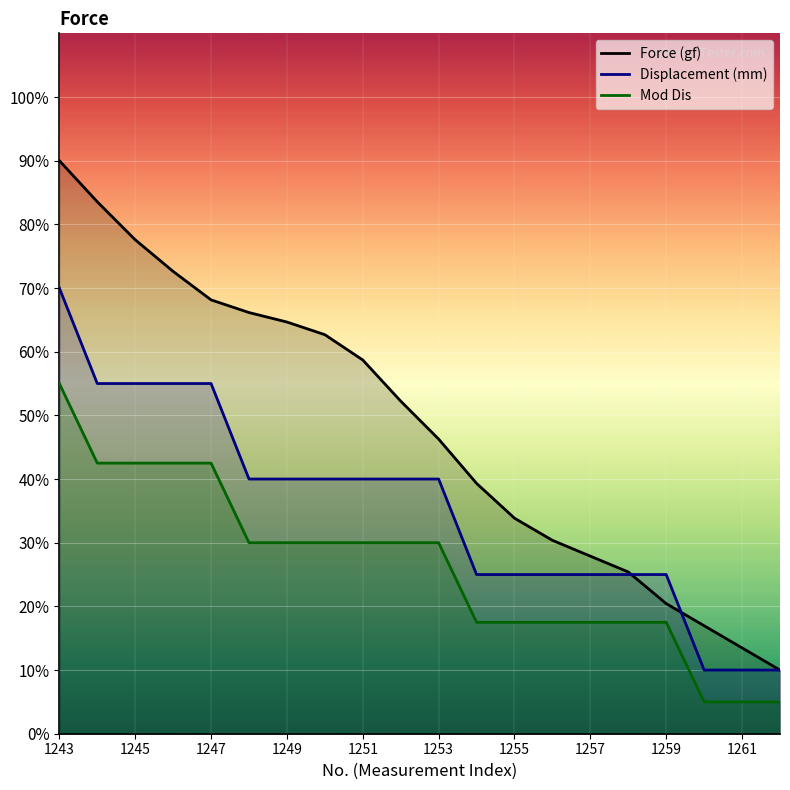

At how many categories does at least one series exceed 14?

18